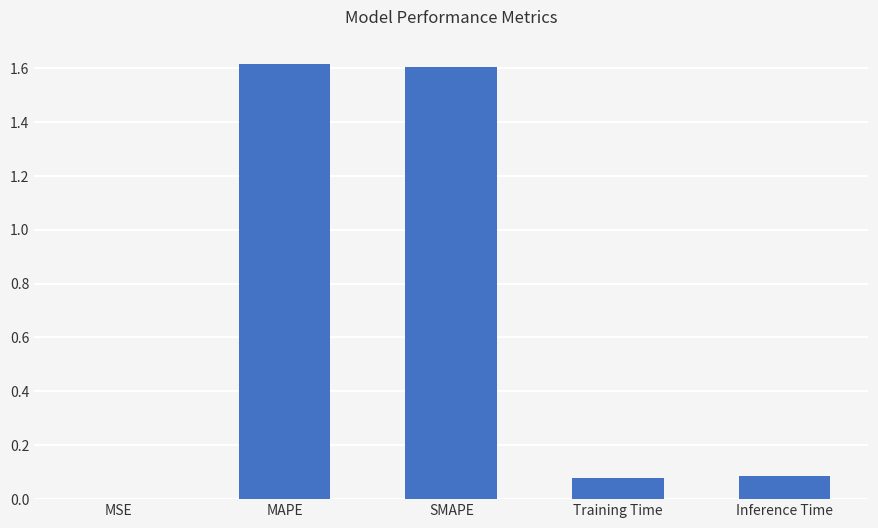

Are the bars grouped side by side (vs. stacked)?

No